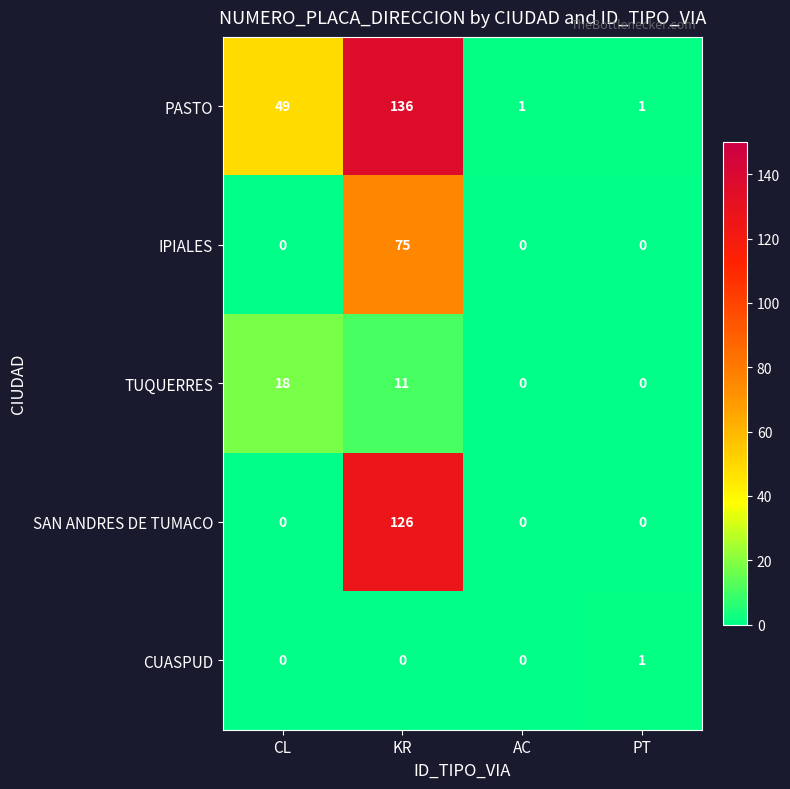

At which label does SAN ANDRES DE TUMACO reach its peak?

KR